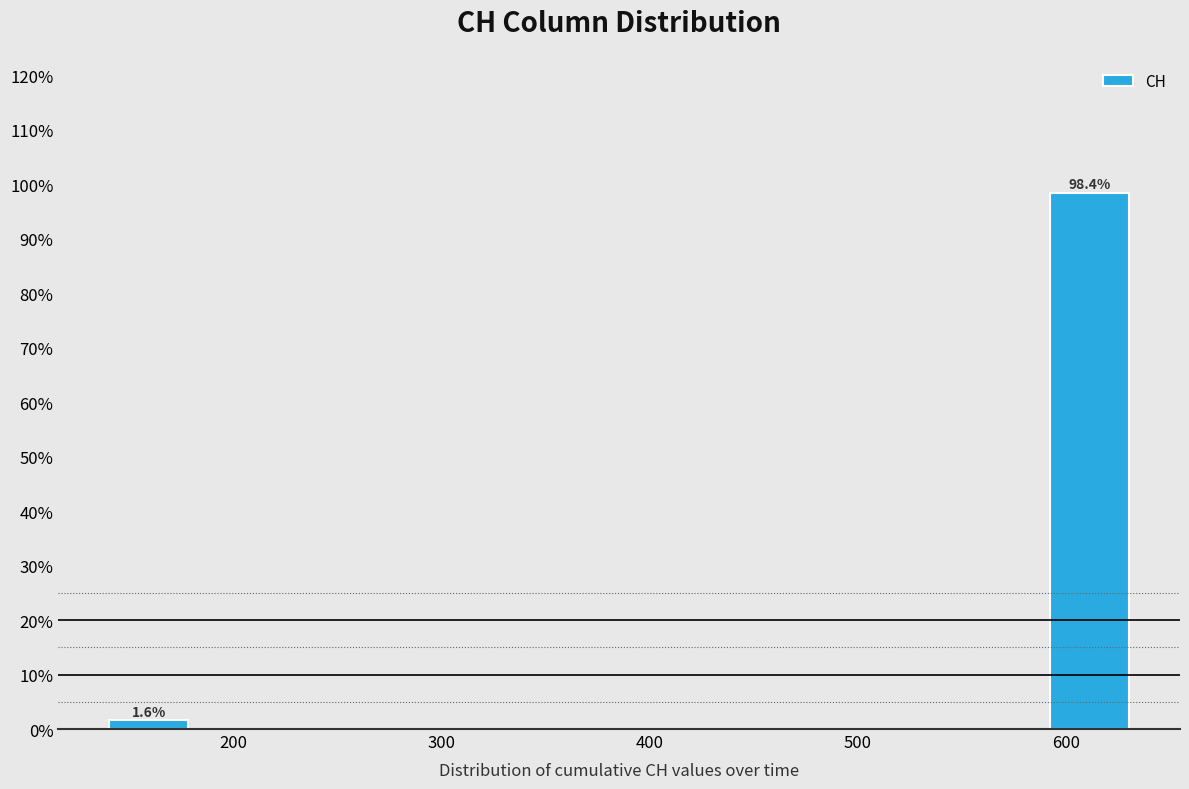

Which range on the x-axis has the tallest bar?

590 to 630